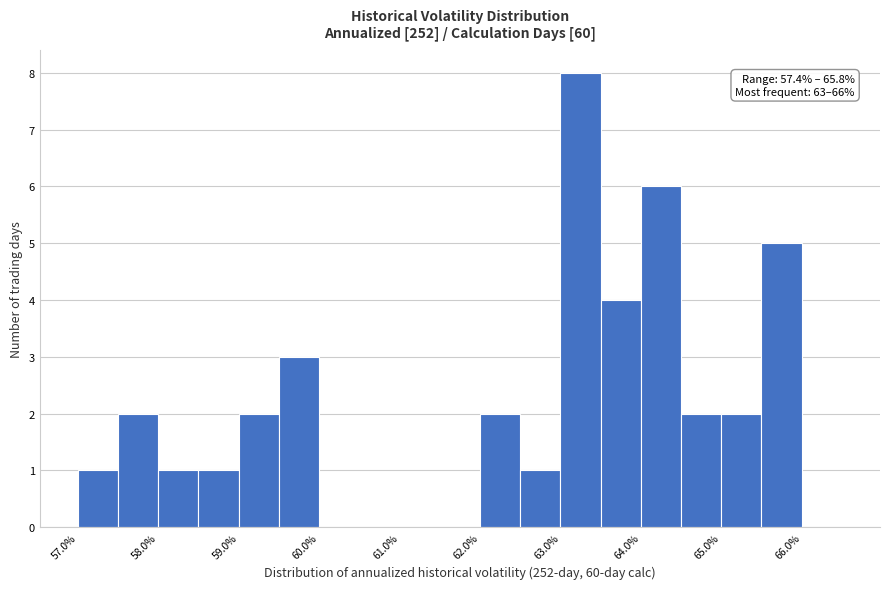

Which range on the x-axis has the tallest bar?

63.0 to 63.5